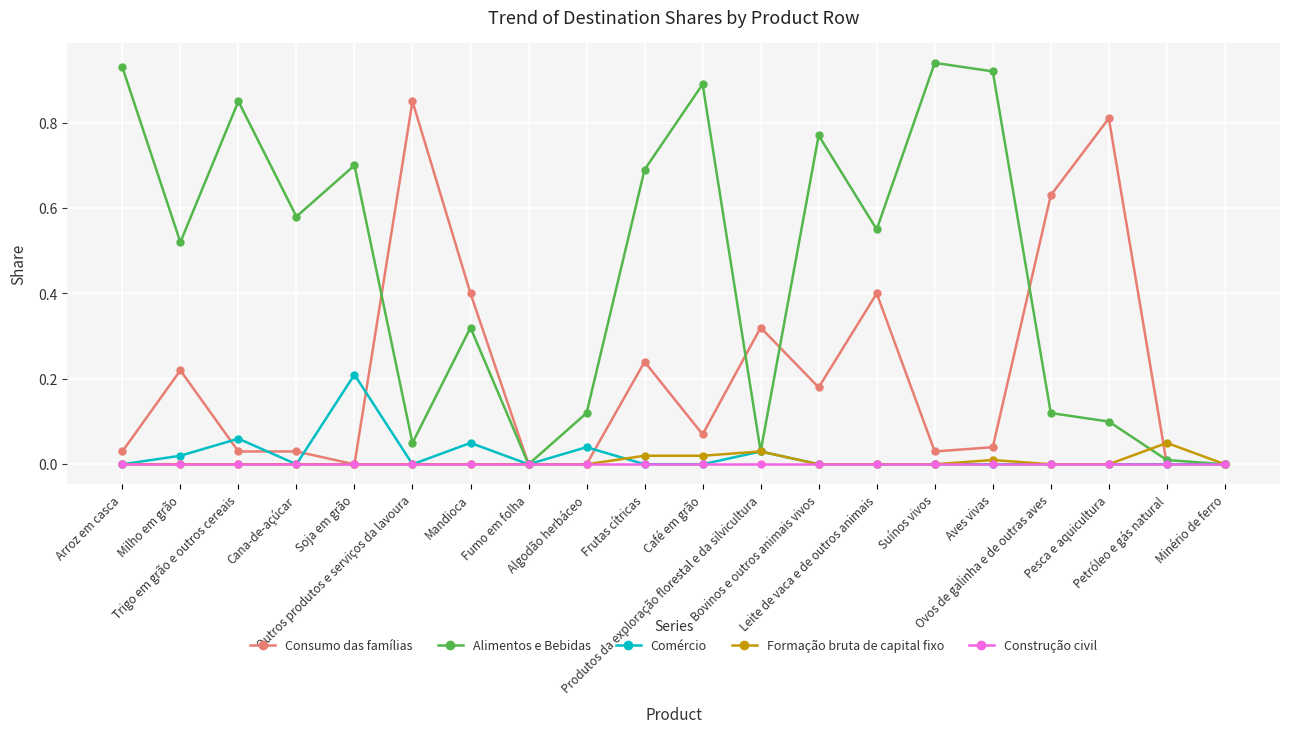

True or false: Consumo das famílias has a value of 0.1 at Café em grão.

True